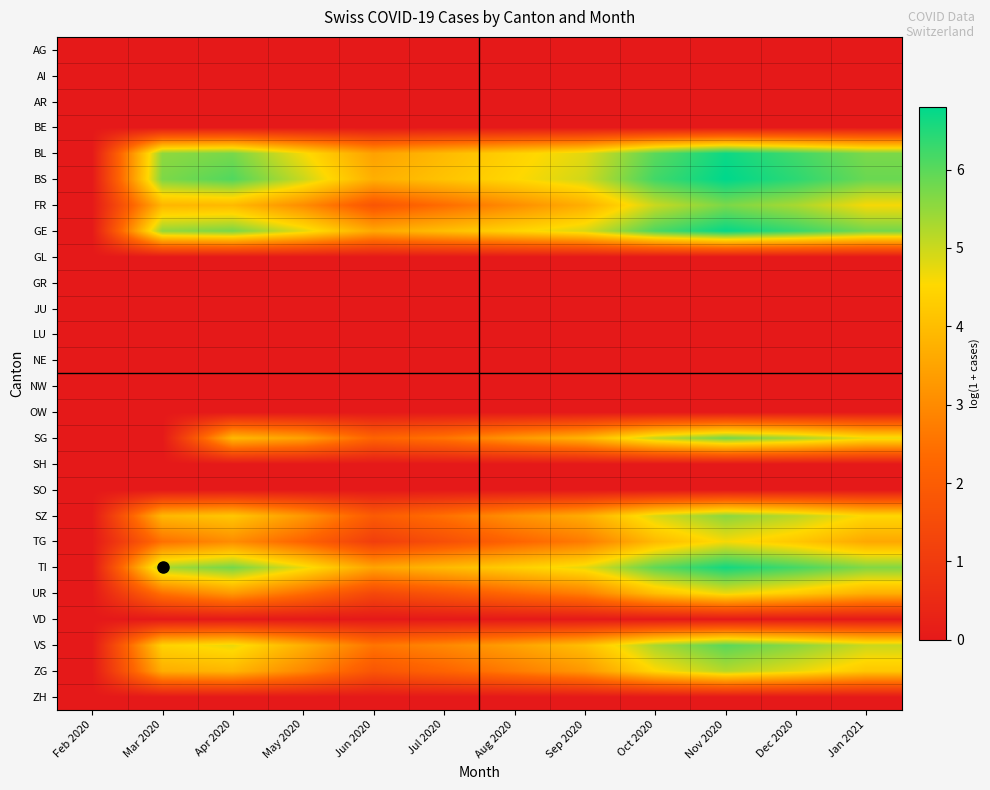

Reading right to left, extract all data points from this chart.

AG: Jan 2021=0.0	Dec 2020=0.0	Nov 2020=0.0	Oct 2020=0.0	Sep 2020=0.0	Aug 2020=0.0	Jul 2020=0.0	Jun 2020=0.0	May 2020=0.0	Apr 2020=0.0	Mar 2020=0.0	Feb 2020=0.0
AI: Jan 2021=0.0	Dec 2020=0.0	Nov 2020=0.0	Oct 2020=0.0	Sep 2020=0.0	Aug 2020=0.0	Jul 2020=0.0	Jun 2020=0.0	May 2020=0.0	Apr 2020=0.0	Mar 2020=0.0	Feb 2020=0.0
AR: Jan 2021=0.0	Dec 2020=0.0	Nov 2020=0.0	Oct 2020=0.0	Sep 2020=0.0	Aug 2020=0.0	Jul 2020=0.0	Jun 2020=0.0	May 2020=0.0	Apr 2020=0.0	Mar 2020=0.0	Feb 2020=0.0
BE: Jan 2021=0.0	Dec 2020=0.0	Nov 2020=0.0	Oct 2020=0.0	Sep 2020=0.0	Aug 2020=0.0	Jul 2020=0.0	Jun 2020=0.0	May 2020=0.0	Apr 2020=0.0	Mar 2020=0.0	Feb 2020=0.0
BL: Jan 2021=5.7	Dec 2020=6.2	Nov 2020=6.7	Oct 2020=6.0	Sep 2020=4.8	Aug 2020=4.4	Jul 2020=3.9	Jun 2020=3.4	May 2020=4.6	Apr 2020=5.7	Mar 2020=5.5	Feb 2020=0.0
BS: Jan 2021=5.9	Dec 2020=6.4	Nov 2020=6.8	Oct 2020=6.2	Sep 2020=4.9	Aug 2020=4.5	Jul 2020=4.1	Jun 2020=3.7	May 2020=5.0	Apr 2020=6.1	Mar 2020=5.7	Feb 2020=0.0
FR: Jan 2021=4.6	Dec 2020=5.3	Nov 2020=5.7	Oct 2020=5.0	Sep 2020=3.7	Aug 2020=3.0	Jul 2020=2.4	Jun 2020=1.8	May 2020=3.0	Apr 2020=3.9	Mar 2020=3.9	Feb 2020=0.0
GE: Jan 2021=5.8	Dec 2020=6.3	Nov 2020=6.7	Oct 2020=6.1	Sep 2020=4.9	Aug 2020=4.5	Jul 2020=4.0	Jun 2020=3.6	May 2020=4.8	Apr 2020=5.7	Mar 2020=5.5	Feb 2020=0.0
GL: Jan 2021=0.0	Dec 2020=0.0	Nov 2020=0.0	Oct 2020=0.0	Sep 2020=0.0	Aug 2020=0.0	Jul 2020=0.0	Jun 2020=0.0	May 2020=0.0	Apr 2020=0.0	Mar 2020=0.0	Feb 2020=0.0
GR: Jan 2021=0.0	Dec 2020=0.0	Nov 2020=0.0	Oct 2020=0.0	Sep 2020=0.0	Aug 2020=0.0	Jul 2020=0.0	Jun 2020=0.0	May 2020=0.0	Apr 2020=0.0	Mar 2020=0.0	Feb 2020=0.0
JU: Jan 2021=0.0	Dec 2020=0.0	Nov 2020=0.0	Oct 2020=0.0	Sep 2020=0.0	Aug 2020=0.0	Jul 2020=0.0	Jun 2020=0.0	May 2020=0.0	Apr 2020=0.0	Mar 2020=0.0	Feb 2020=0.0
LU: Jan 2021=0.0	Dec 2020=0.0	Nov 2020=0.0	Oct 2020=0.0	Sep 2020=0.0	Aug 2020=0.0	Jul 2020=0.0	Jun 2020=0.0	May 2020=0.0	Apr 2020=0.0	Mar 2020=0.0	Feb 2020=0.0
NE: Jan 2021=0.0	Dec 2020=0.0	Nov 2020=0.0	Oct 2020=0.0	Sep 2020=0.0	Aug 2020=0.0	Jul 2020=0.0	Jun 2020=0.0	May 2020=0.0	Apr 2020=0.0	Mar 2020=0.0	Feb 2020=0.0
NW: Jan 2021=0.0	Dec 2020=0.0	Nov 2020=0.0	Oct 2020=0.0	Sep 2020=0.0	Aug 2020=0.0	Jul 2020=0.0	Jun 2020=0.0	May 2020=0.0	Apr 2020=0.0	Mar 2020=0.0	Feb 2020=0.0
OW: Jan 2021=0.0	Dec 2020=0.0	Nov 2020=0.0	Oct 2020=0.0	Sep 2020=0.0	Aug 2020=0.0	Jul 2020=0.0	Jun 2020=0.0	May 2020=0.0	Apr 2020=0.0	Mar 2020=0.0	Feb 2020=0.0
SG: Jan 2021=4.7	Dec 2020=5.4	Nov 2020=5.8	Oct 2020=5.1	Sep 2020=3.8	Aug 2020=3.3	Jul 2020=2.6	Jun 2020=2.2	May 2020=3.4	Apr 2020=3.9	Mar 2020=0.0	Feb 2020=0.0
SH: Jan 2021=0.0	Dec 2020=0.0	Nov 2020=0.0	Oct 2020=0.0	Sep 2020=0.0	Aug 2020=0.0	Jul 2020=0.0	Jun 2020=0.0	May 2020=0.0	Apr 2020=0.0	Mar 2020=0.0	Feb 2020=0.0
SO: Jan 2021=0.0	Dec 2020=0.0	Nov 2020=0.0	Oct 2020=0.0	Sep 2020=0.0	Aug 2020=0.0	Jul 2020=0.0	Jun 2020=0.0	May 2020=0.0	Apr 2020=0.0	Mar 2020=0.0	Feb 2020=0.0
SZ: Jan 2021=4.5	Dec 2020=5.1	Nov 2020=5.6	Oct 2020=4.9	Sep 2020=3.7	Aug 2020=3.1	Jul 2020=2.5	Jun 2020=1.9	May 2020=3.3	Apr 2020=4.2	Mar 2020=3.9	Feb 2020=0.0
TG: Jan 2021=3.6	Dec 2020=4.2	Nov 2020=4.6	Oct 2020=3.9	Sep 2020=2.7	Aug 2020=2.2	Jul 2020=1.6	Jun 2020=1.1	May 2020=2.2	Apr 2020=3.0	Mar 2020=2.5	Feb 2020=0.0
TI: Jan 2021=5.6	Dec 2020=6.2	Nov 2020=6.6	Oct 2020=5.9	Sep 2020=4.8	Aug 2020=4.3	Jul 2020=3.9	Jun 2020=3.5	May 2020=4.7	Apr 2020=5.8	Mar 2020=5.3	Feb 2020=0.0
UR: Jan 2021=3.7	Dec 2020=4.3	Nov 2020=4.7	Oct 2020=4.0	Sep 2020=2.8	Aug 2020=2.3	Jul 2020=1.8	Jun 2020=1.4	May 2020=2.4	Apr 2020=3.3	Mar 2020=2.5	Feb 2020=0.0
VD: Jan 2021=0.0	Dec 2020=0.0	Nov 2020=0.0	Oct 2020=0.0	Sep 2020=0.0	Aug 2020=0.0	Jul 2020=0.0	Jun 2020=0.0	May 2020=0.0	Apr 2020=0.0	Mar 2020=0.0	Feb 2020=0.0
VS: Jan 2021=5.0	Dec 2020=5.6	Nov 2020=6.0	Oct 2020=5.3	Sep 2020=4.0	Aug 2020=3.4	Jul 2020=2.9	Jun 2020=2.6	May 2020=3.7	Apr 2020=4.7	Mar 2020=4.4	Feb 2020=0.0
ZG: Jan 2021=4.2	Dec 2020=4.8	Nov 2020=5.2	Oct 2020=4.5	Sep 2020=3.3	Aug 2020=2.7	Jul 2020=2.2	Jun 2020=1.8	May 2020=2.9	Apr 2020=3.9	Mar 2020=3.7	Feb 2020=0.0
ZH: Jan 2021=0.0	Dec 2020=0.0	Nov 2020=0.0	Oct 2020=0.0	Sep 2020=0.0	Aug 2020=0.0	Jul 2020=0.0	Jun 2020=0.0	May 2020=0.0	Apr 2020=0.0	Mar 2020=0.0	Feb 2020=0.0